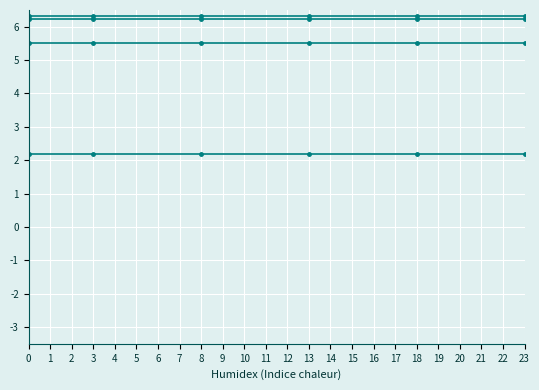

Is it true that col_4 equals 8.8 at 2?

False